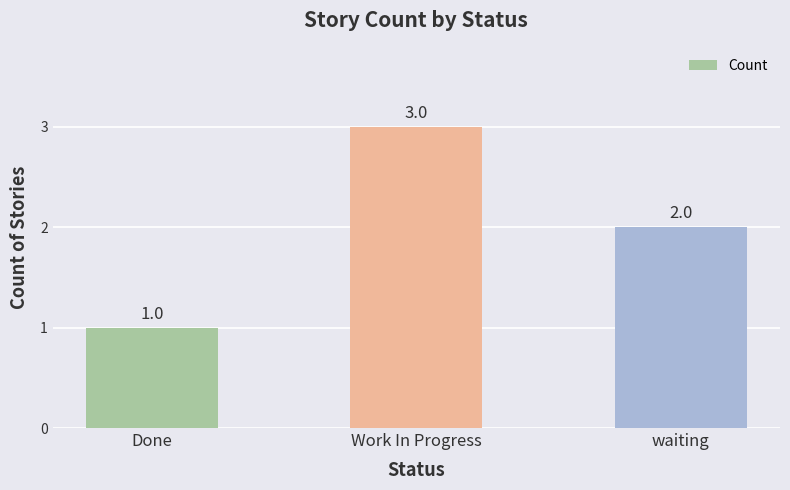

List the labels in order of value, largest first.

Work In Progress, waiting, Done